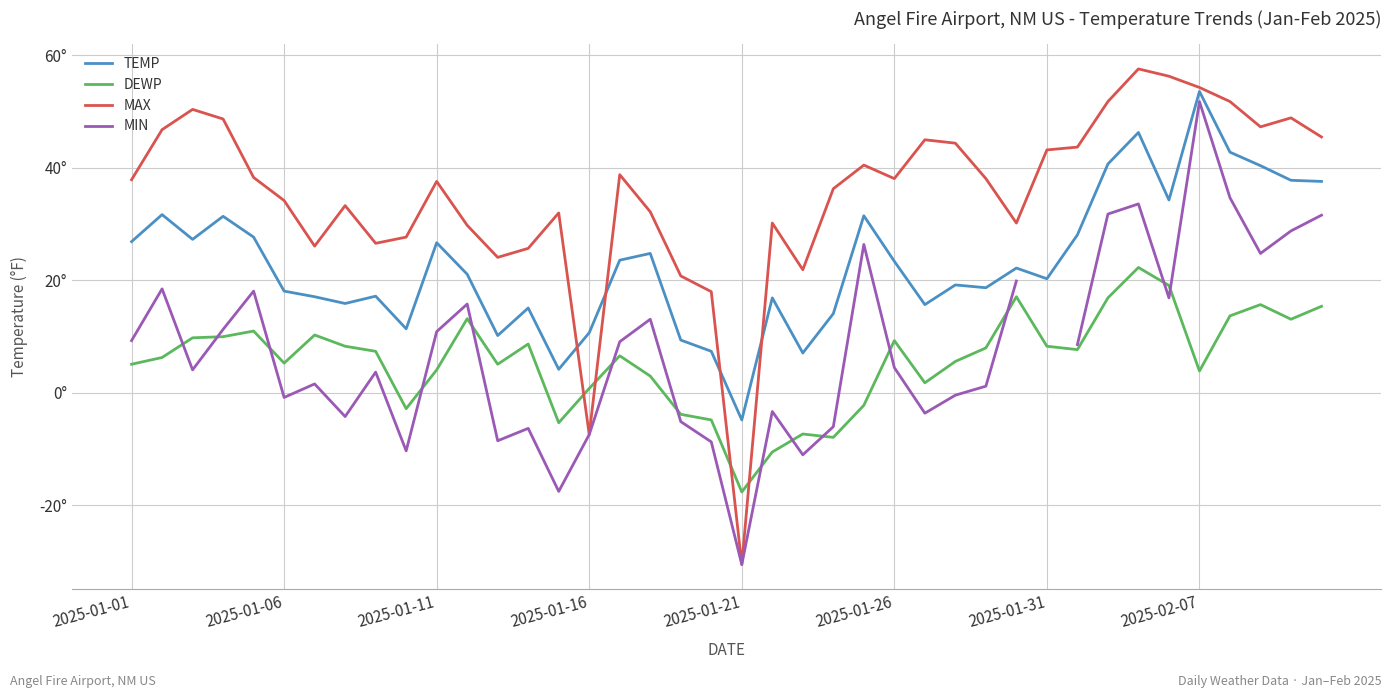

Is it true that DEWP equals 5.1 at 12?

True